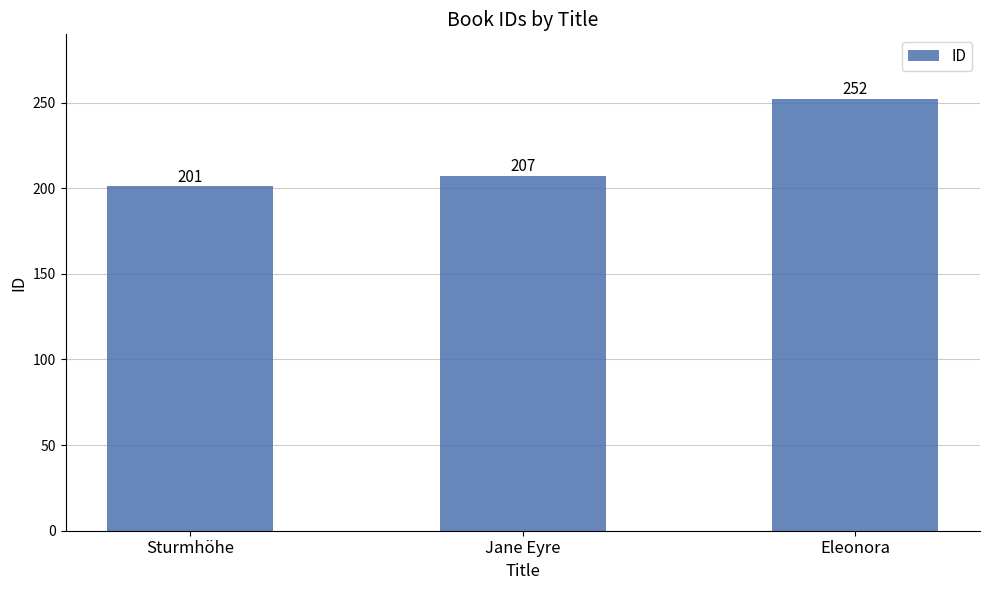

List the labels in order of value, smallest first.

Sturmhöhe, Jane Eyre, Eleonora